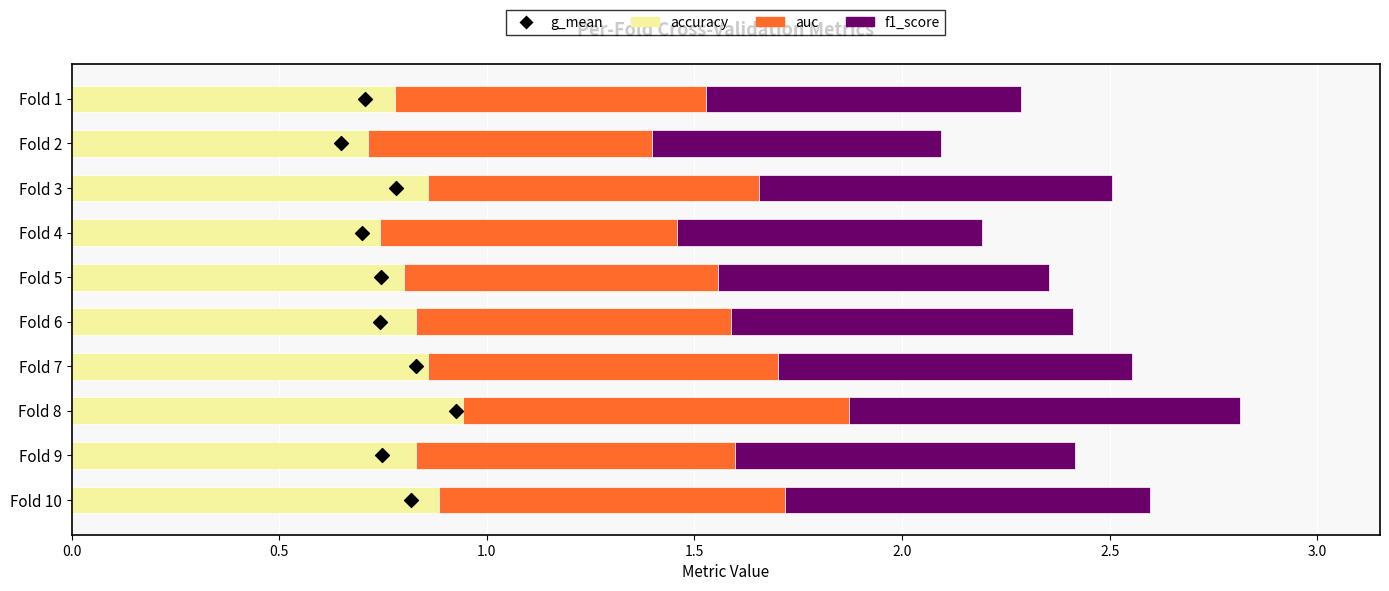

Which series contains the lowest Y value?

g_mean